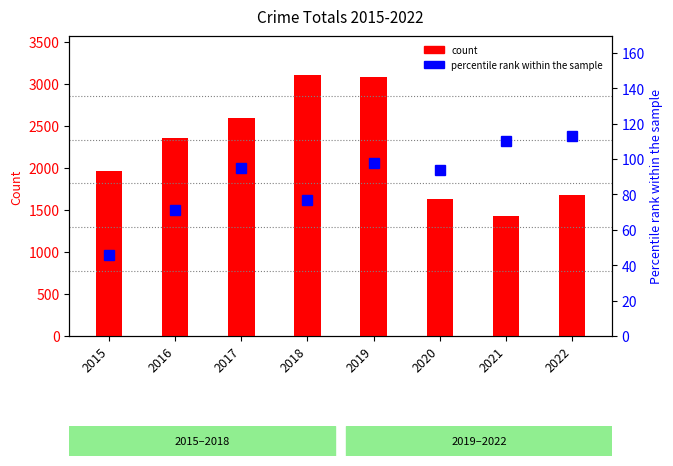

Where is count nearest to the value 2262?

2016